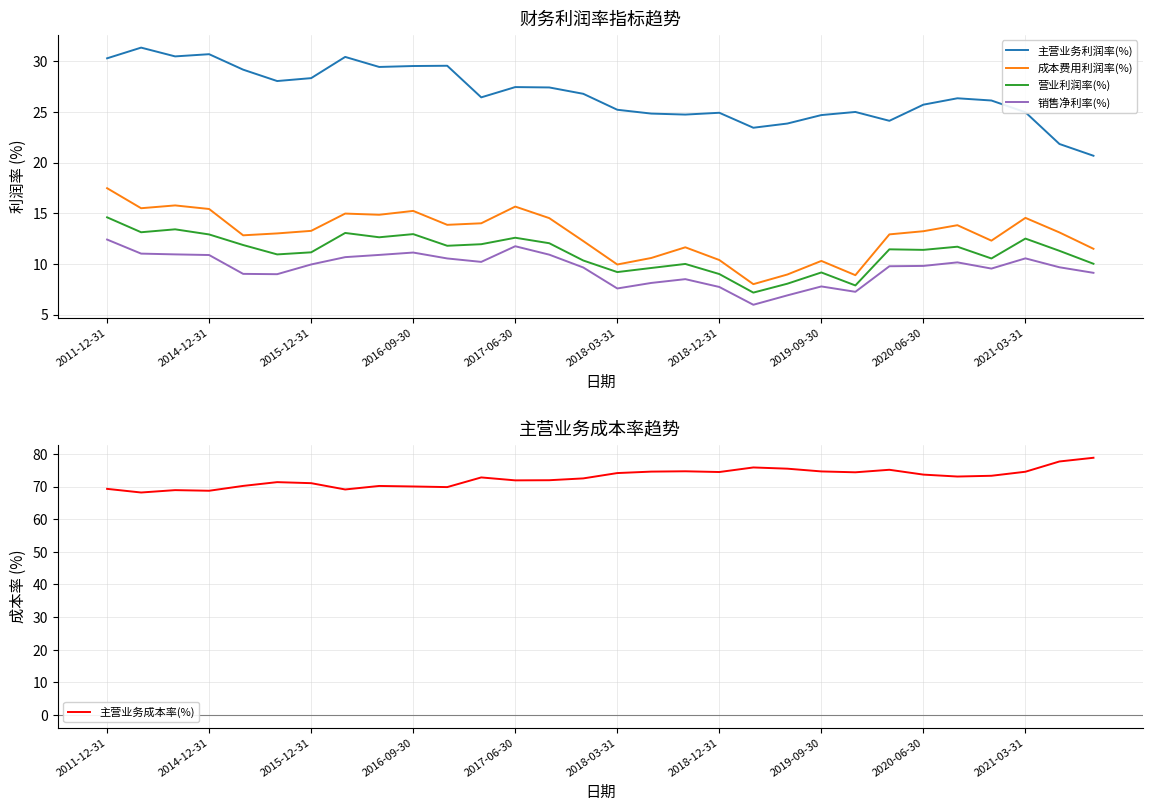

What is the minimum value for 营业利润率(%)?

7.2